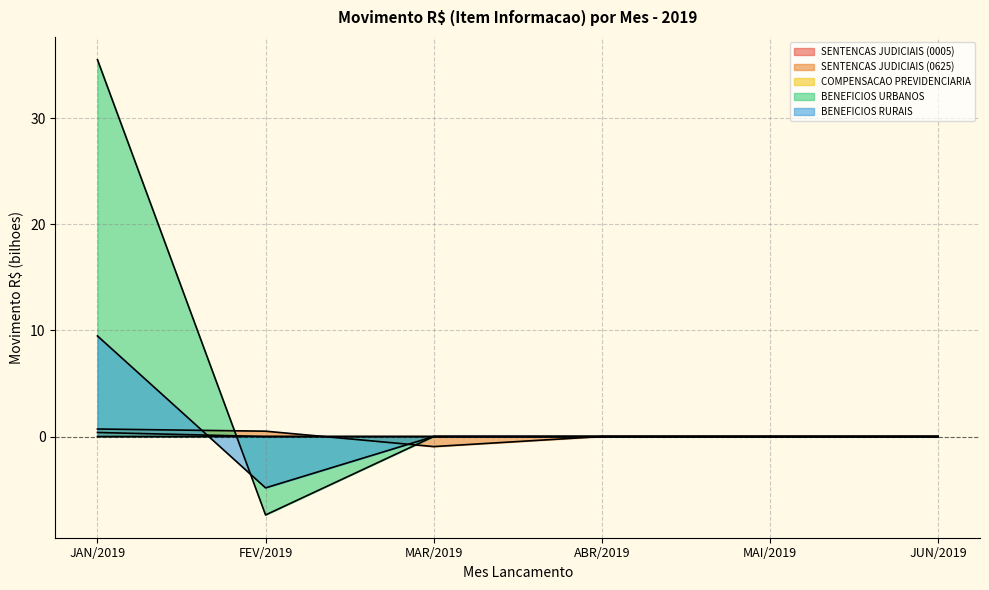

Between JAN/2019 and ABR/2019, which is larger?

JAN/2019